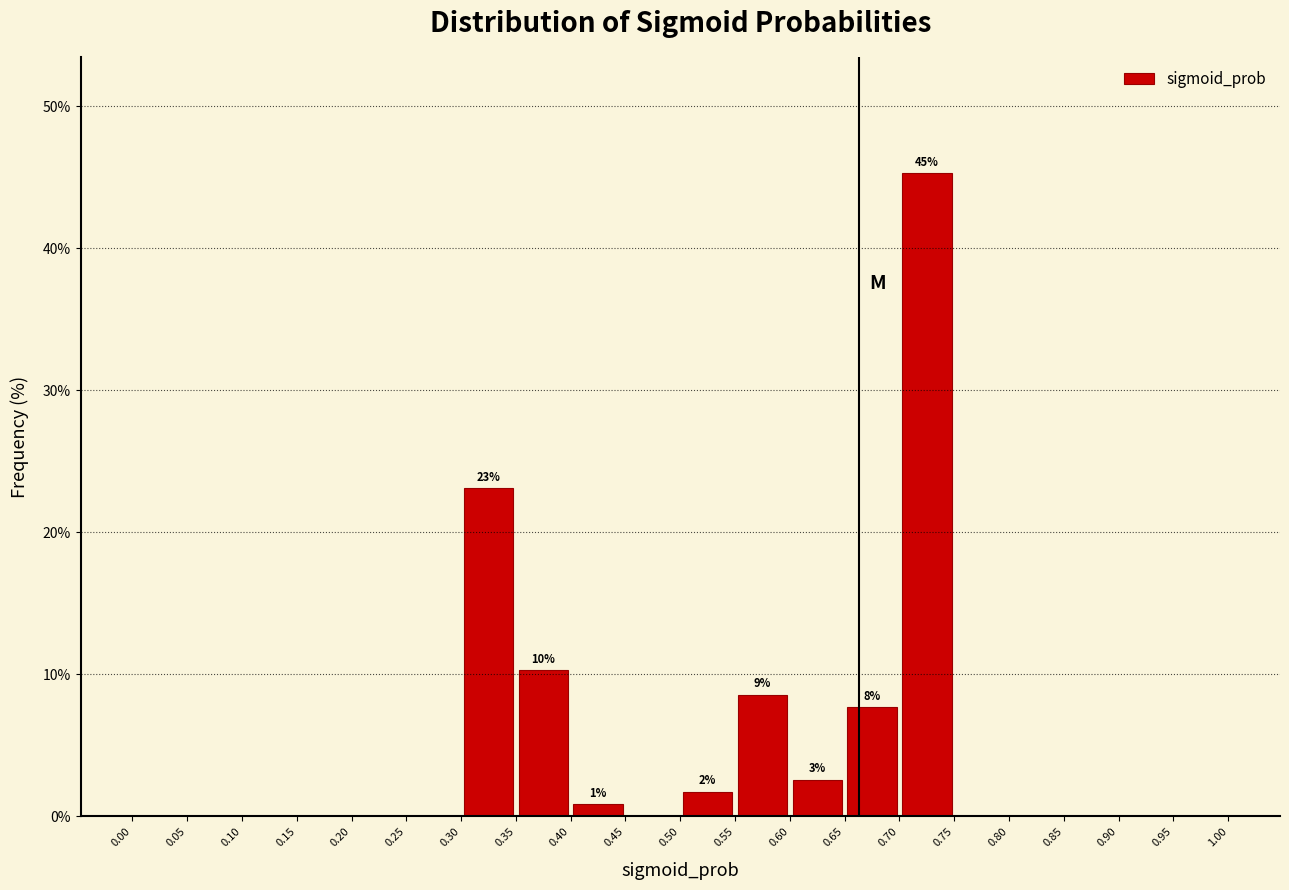

Over which range of the x-axis is the bar tallest?

0.70 to 0.75